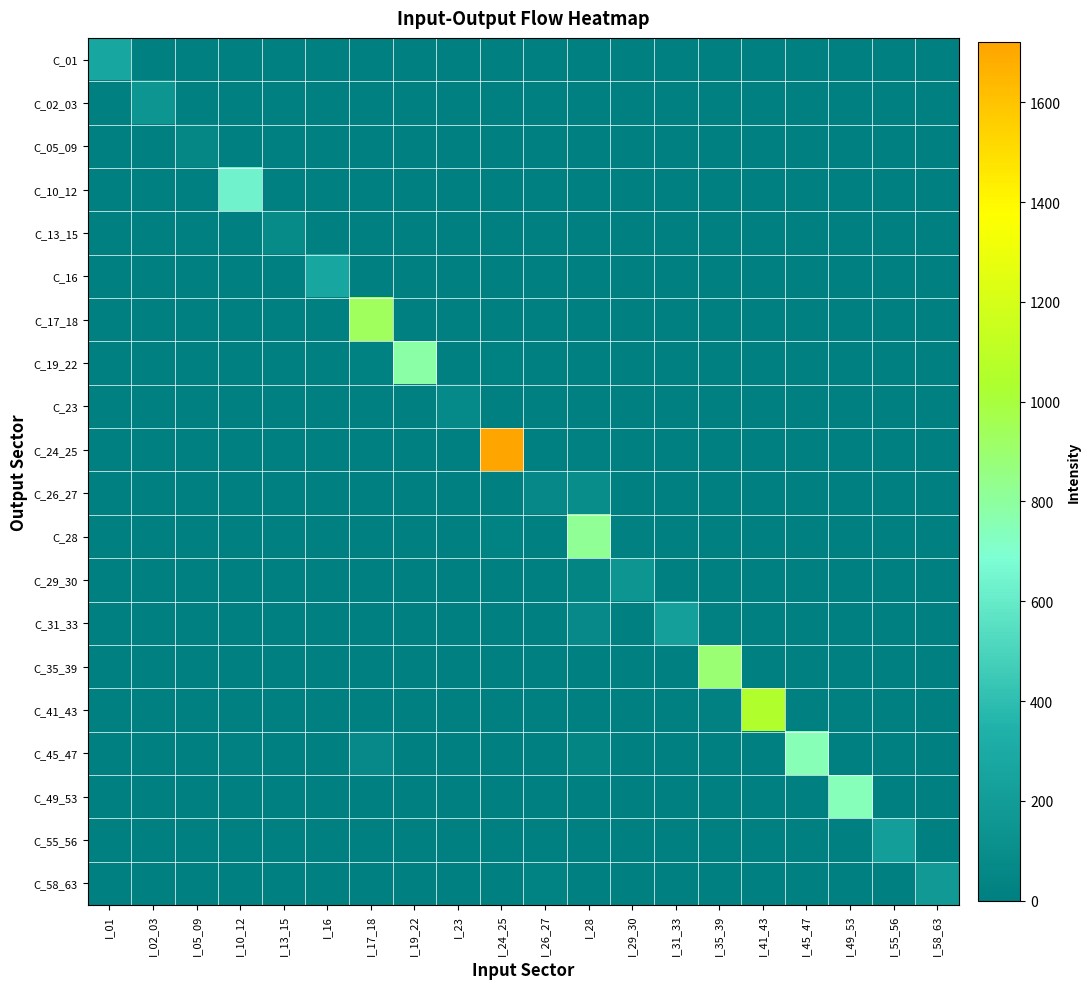

Between I_05_09 and I_55_56, which series saw the biggest shift?

C_55_56